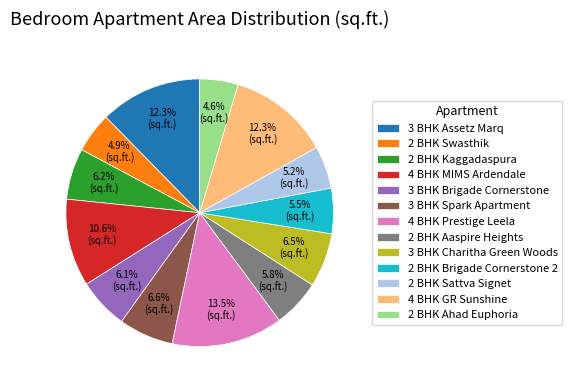

Combined, what portion of the pie is 2 BHK Aaspire Heights and 2 BHK Ahad Euphoria?

10.4%